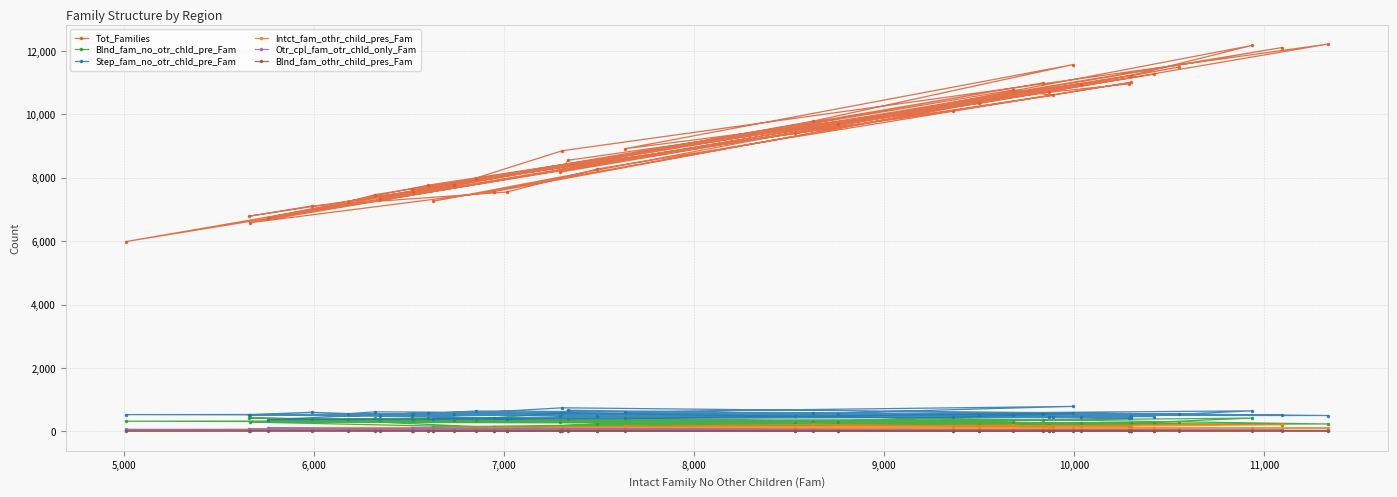

True or false: Intct_fam_othr_child_pres_Fam and Step_fam_no_otr_chld_pre_Fam intersect in this chart.

False